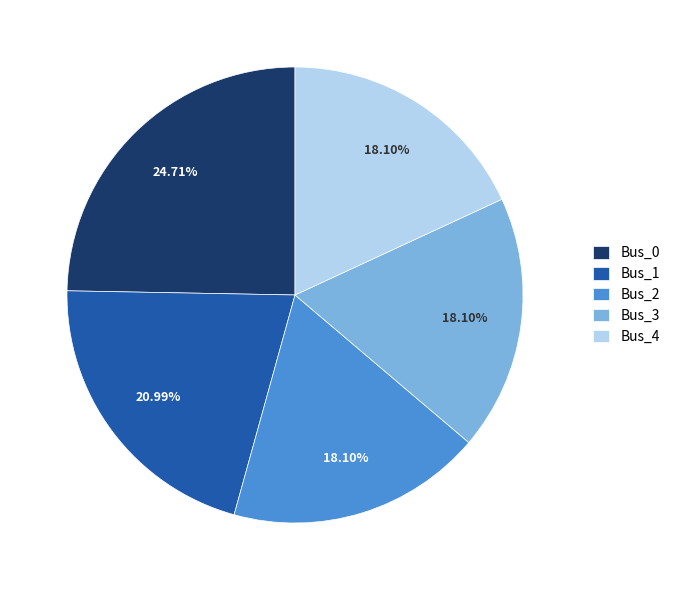

True or false: Bus_0 accounts for 36% of the total.

False